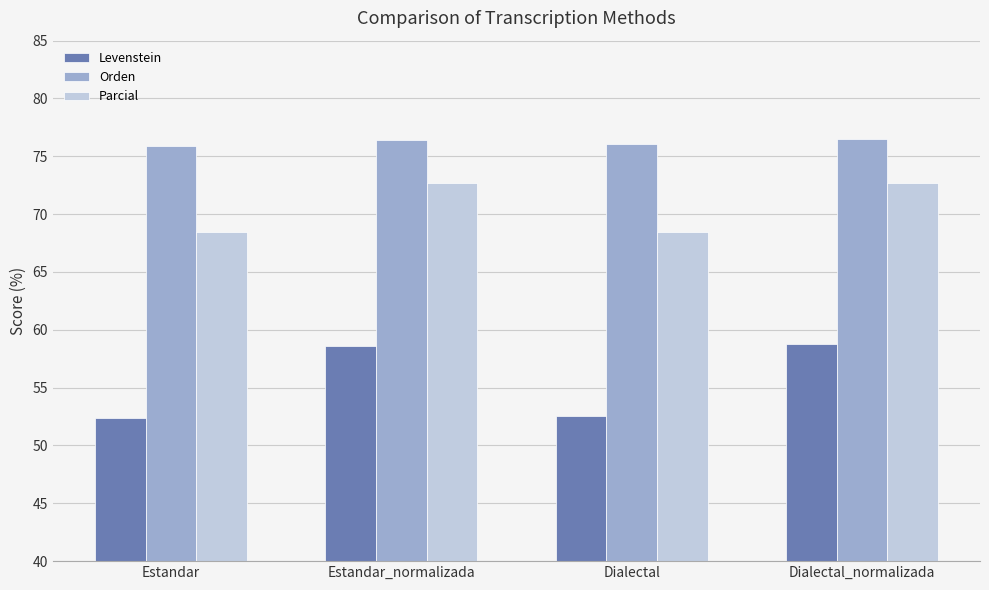

What is the total value across all series at Estandar?

196.8